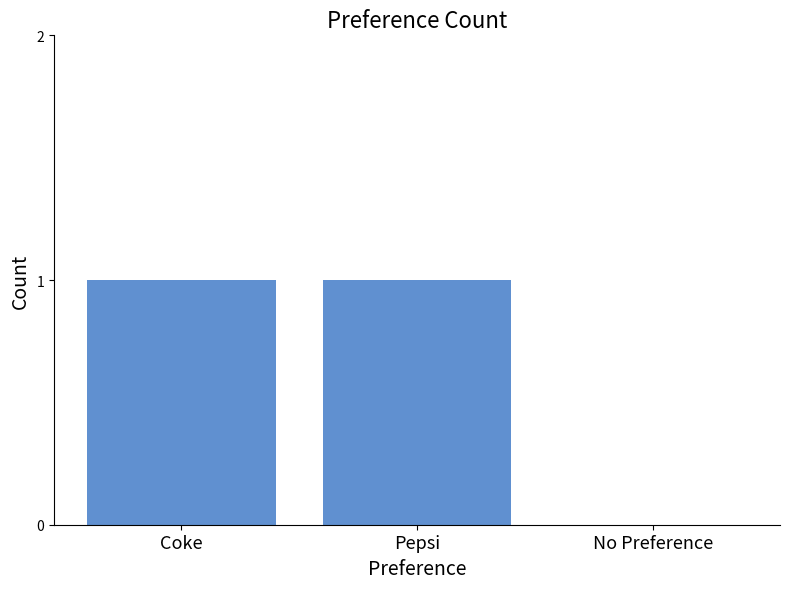

Where is the data nearest to the value 0?

No Preference